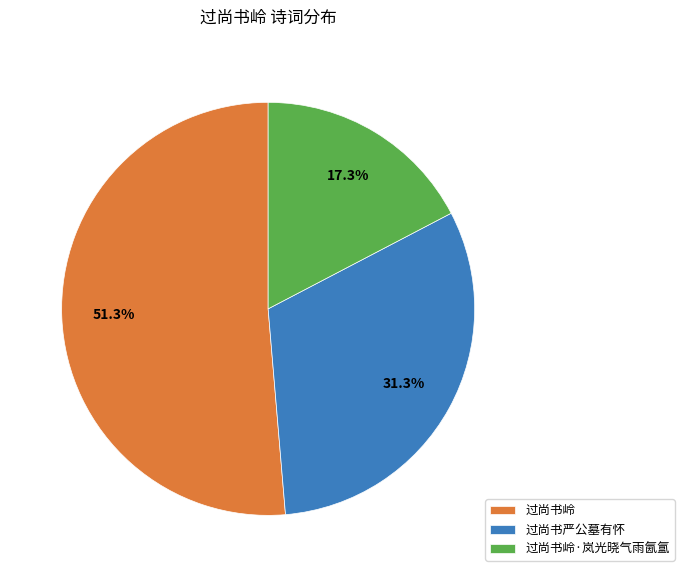

Does any single category account for the majority?

Yes